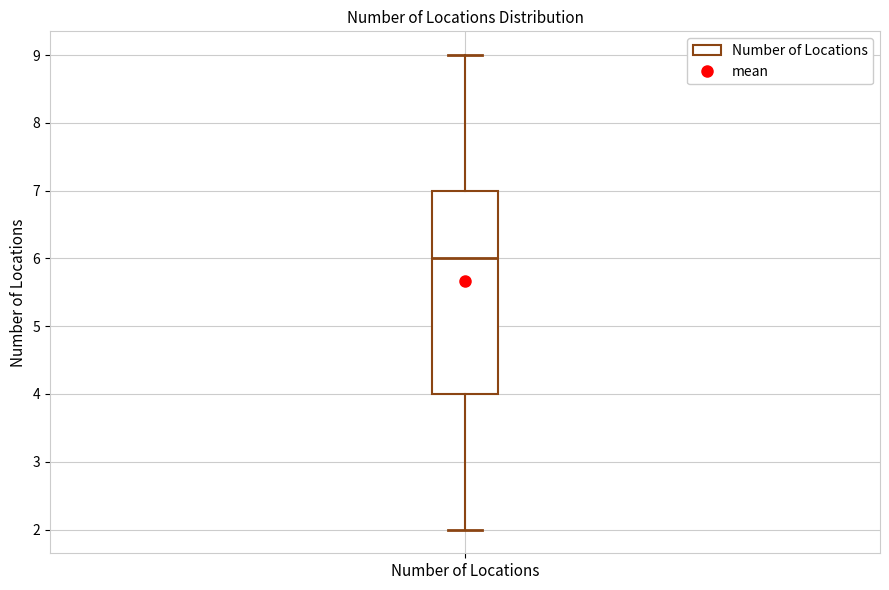

Where is the lower edge of the box for Number of Locations on the y-axis? The values are not printed on the chart, so give them approximately, as read against the axis.

4